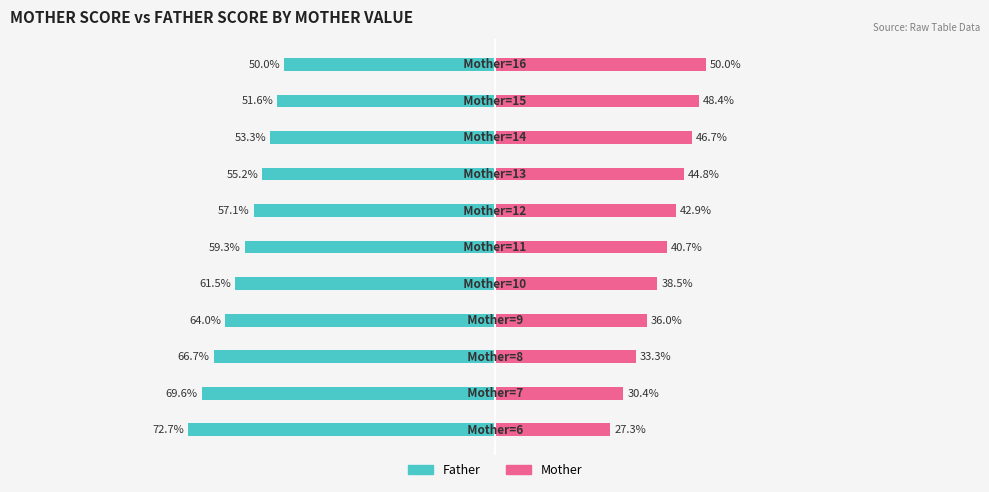

Which has a higher value, 7 or 50?

7